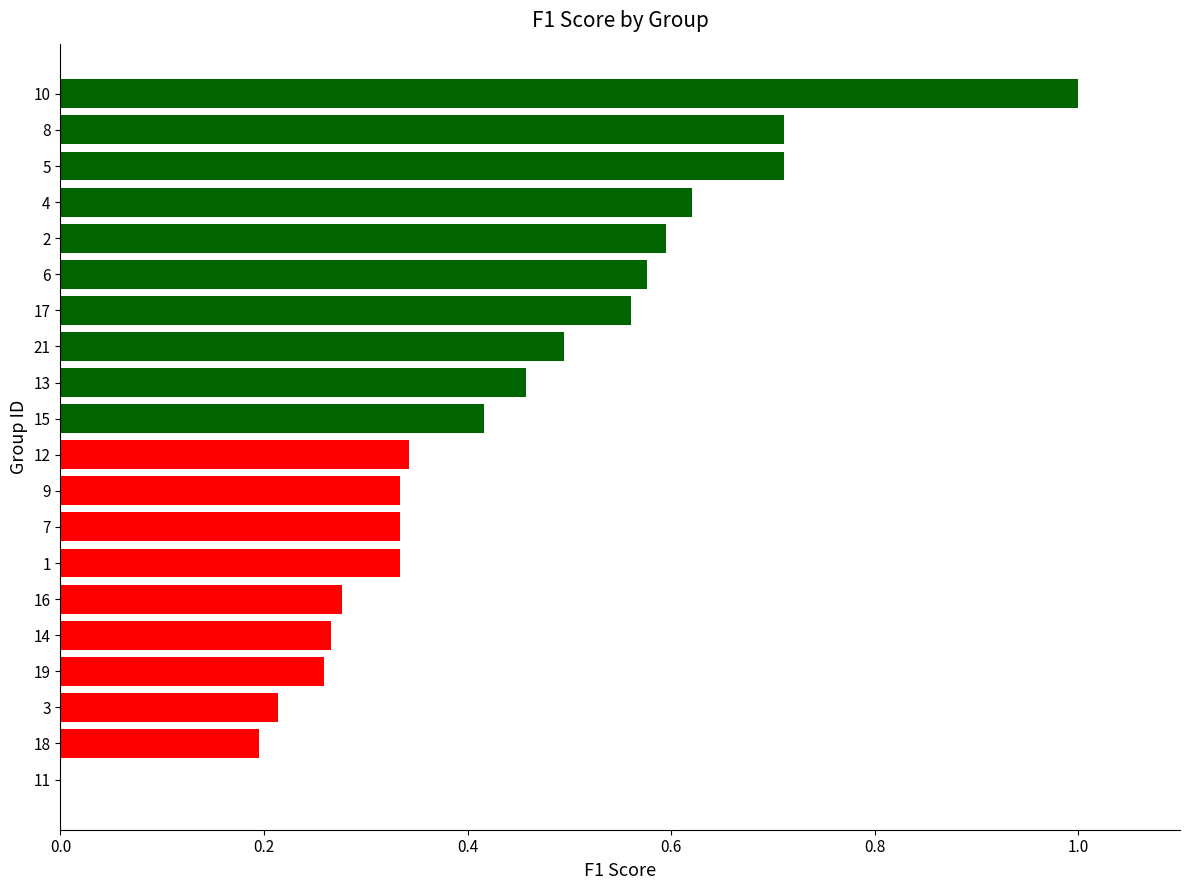

How many values are between 0 and 1?

20